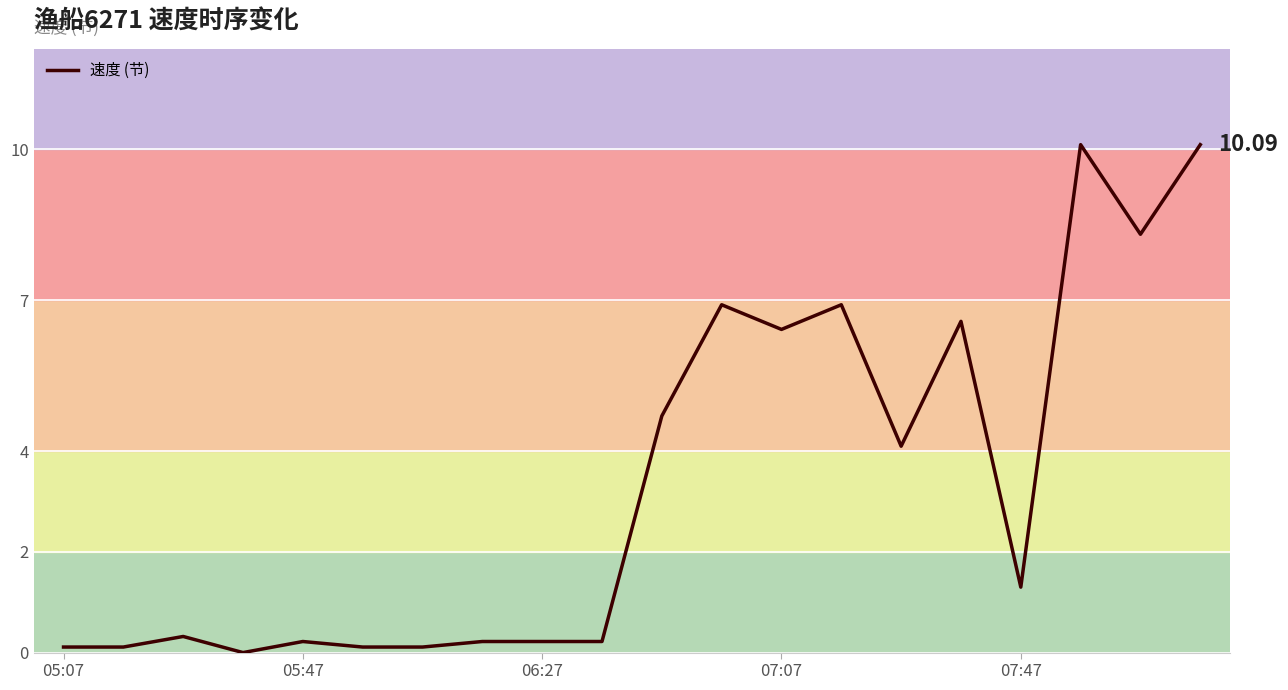

True or false: the data has more than 0 interior local peaks.

True